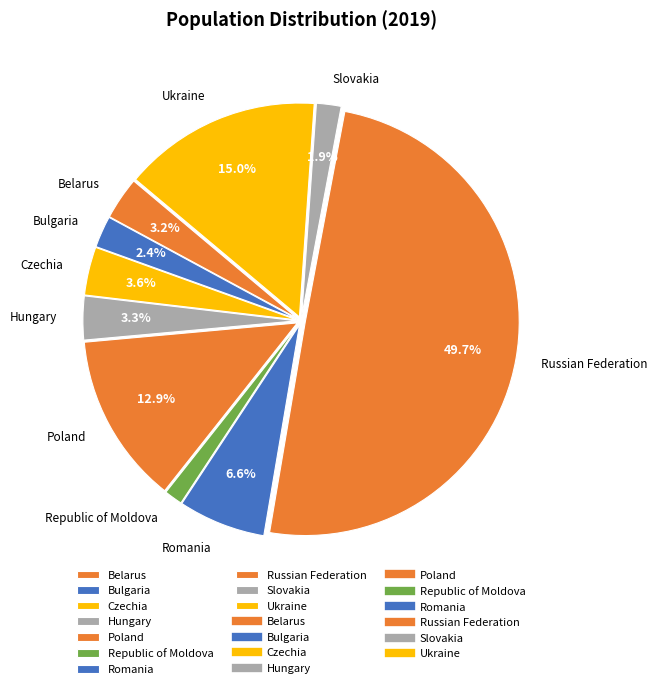

Is Poland the majority of the pie?

No